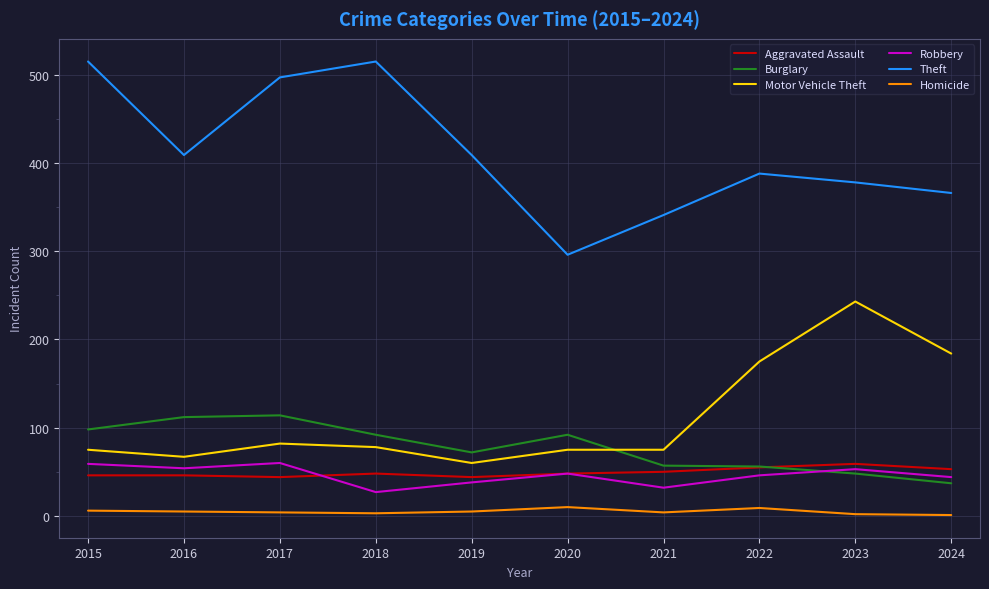

Which series has the largest range (max minus min)?

Theft